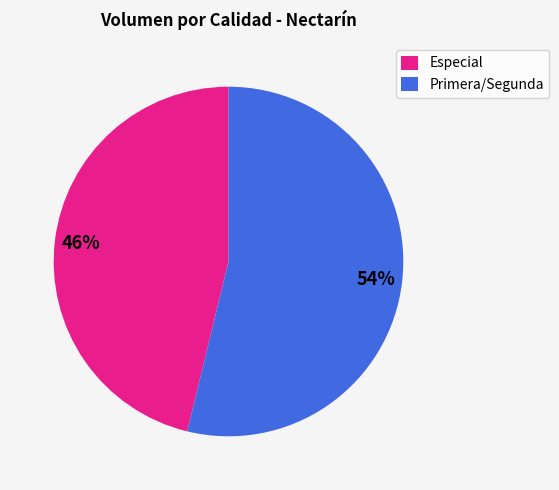

To the nearest percent, what is the average slice percentage?

50%